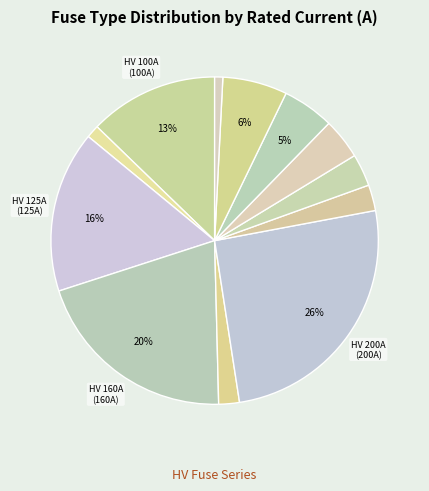

Rank the categories by value from highest to lowest.

HV 200A, HV 160A, HV 125A, HV 100A, HV 50A, HV 40A, HV 31.5A, HV 25A, HV 20A, HV 16A, HV 10A, HV 6.3A